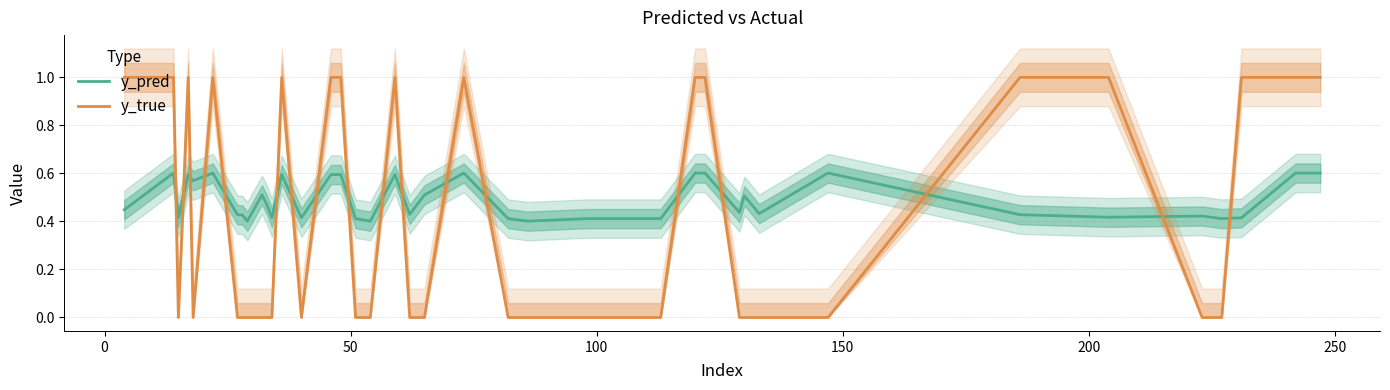

How many intersections are there between y_true and y_pred?

18